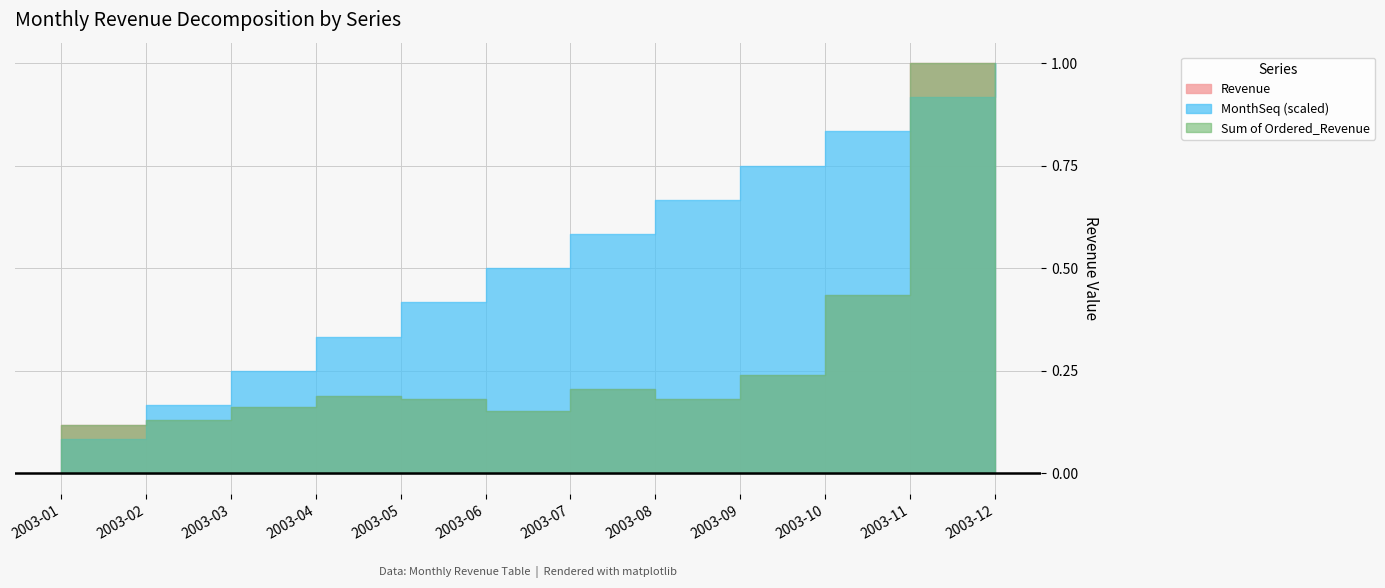

True or false: Revenue and Sum of Ordered_Revenue cross at least once.

False